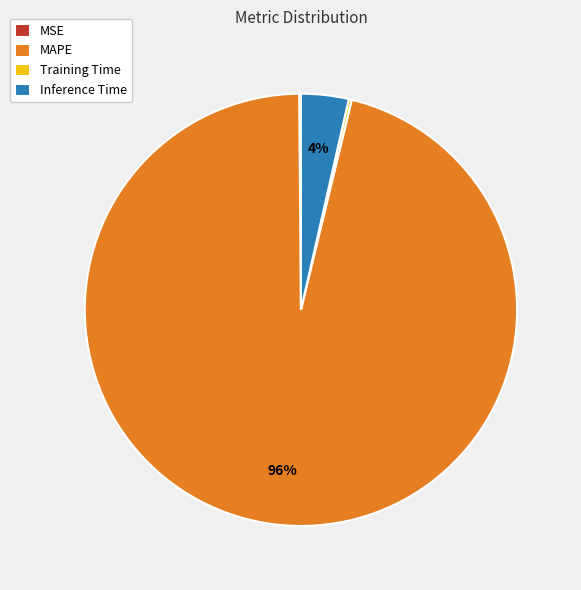

The MAPE slice represents 96% of the pie. True or false?

True